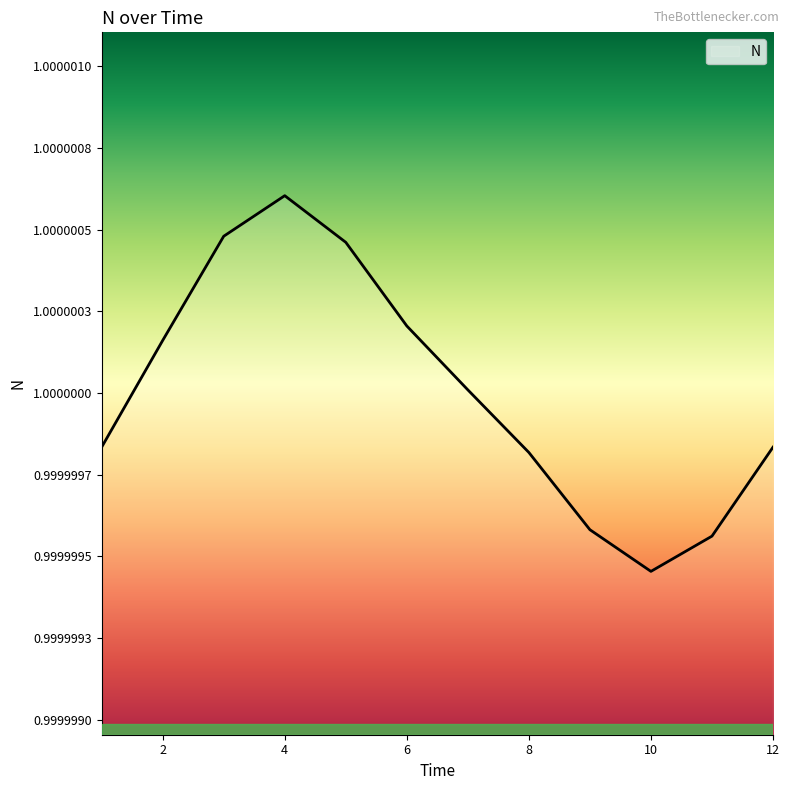

Is this an area chart (filled region under the line)?

No